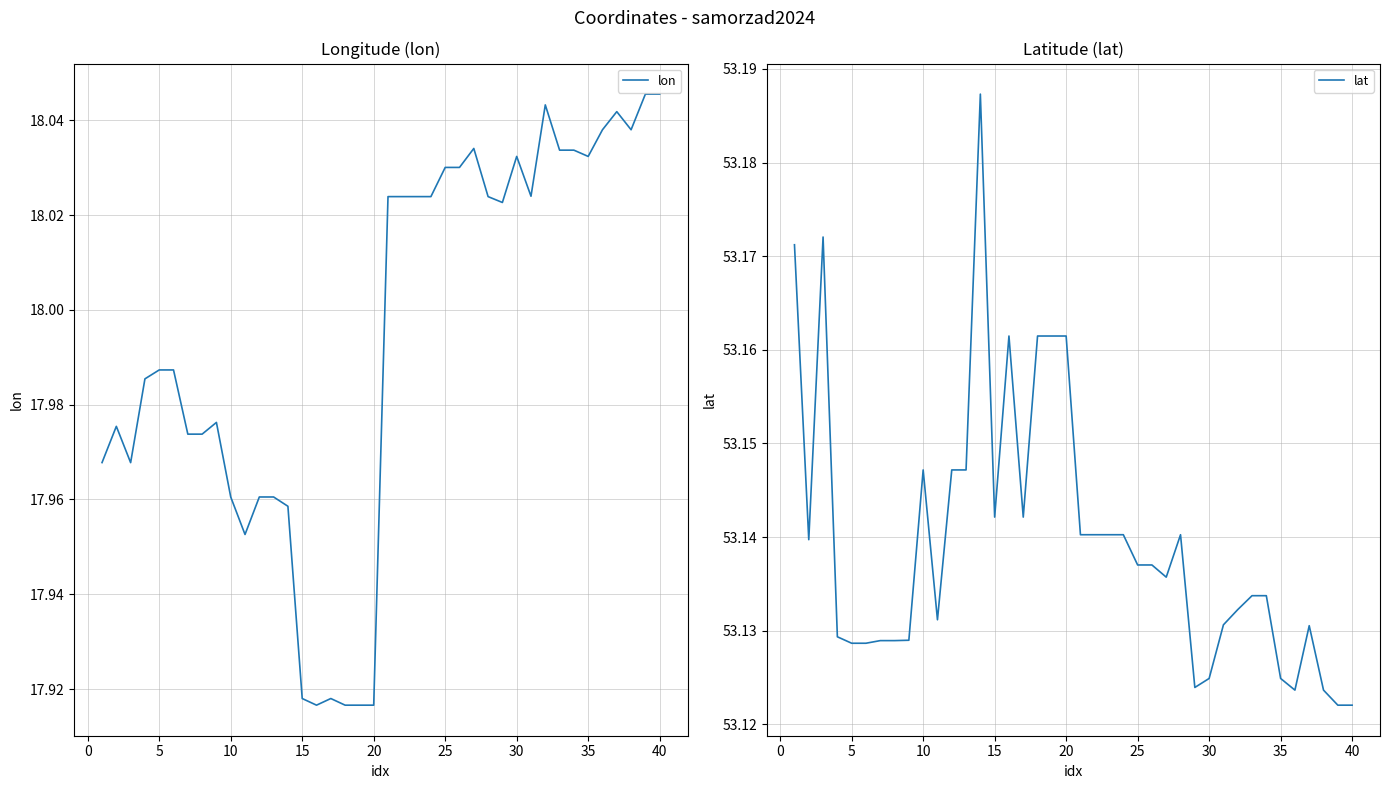

True or false: lat has more than 0 points higher than both neighbors.

True